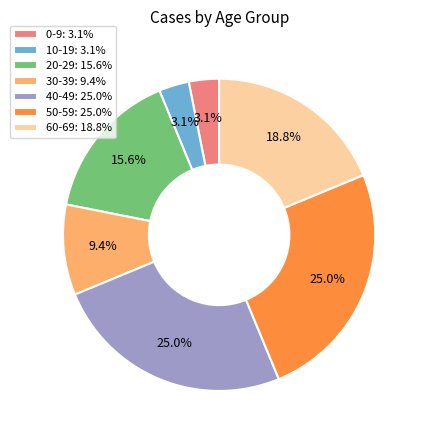

Does any single category account for the majority?

No